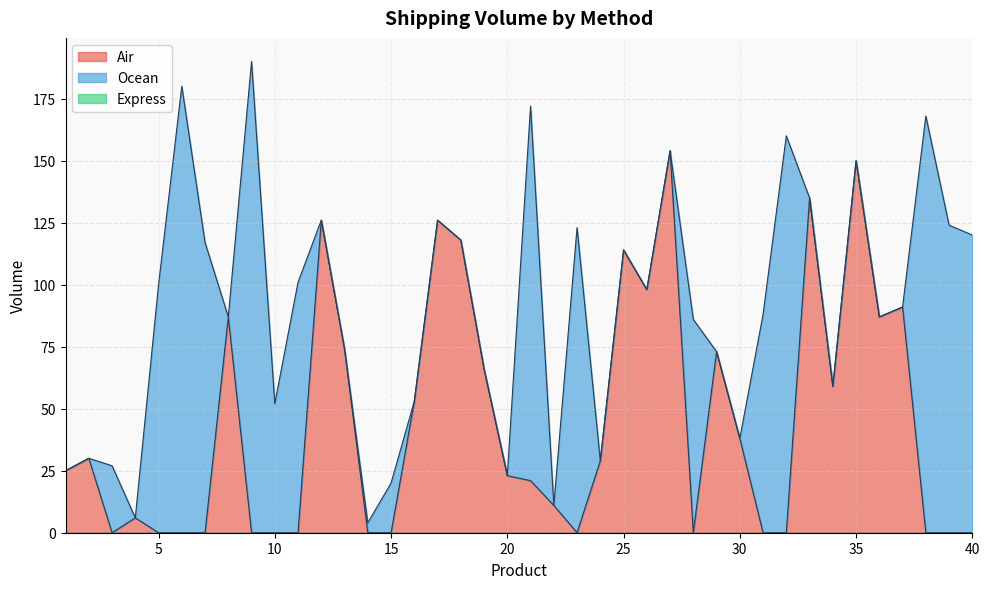

How many values in the Air series exceed 25?

19